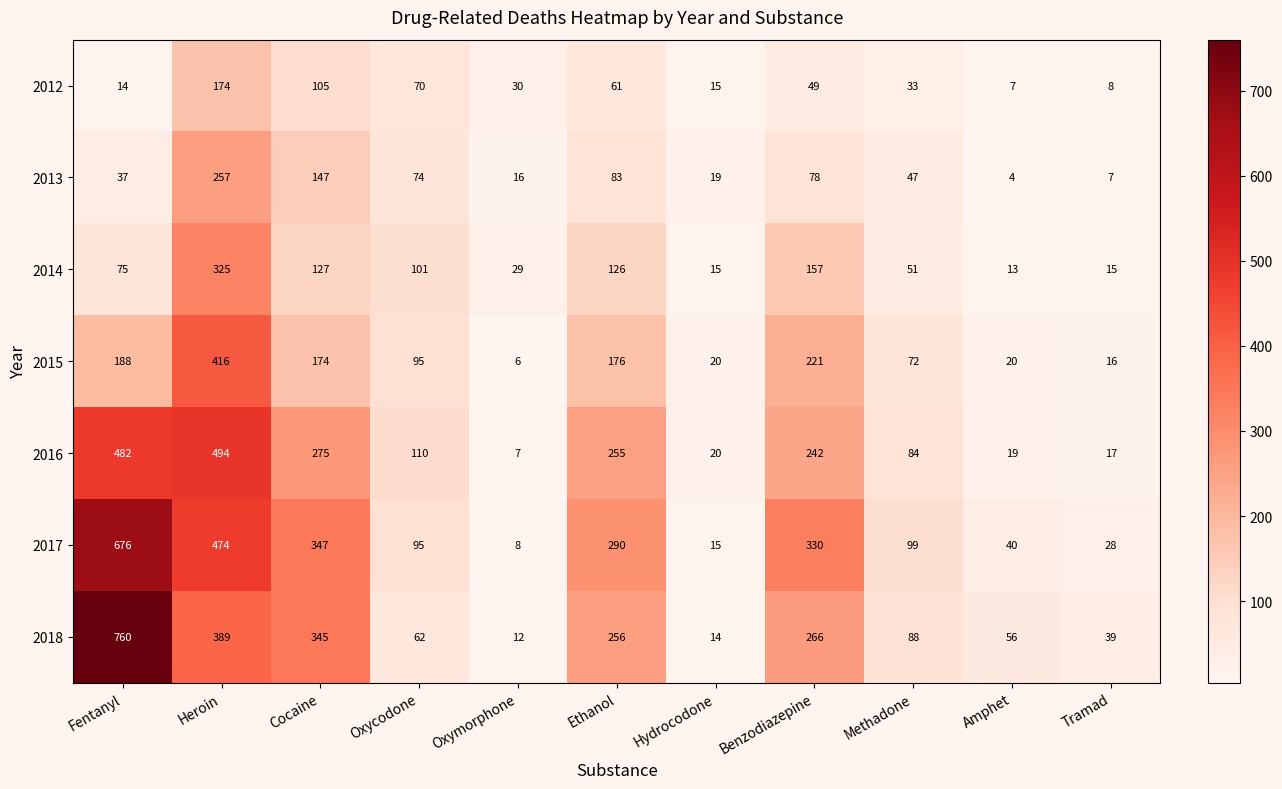

What is the spread (max minus min) of values at Ethanol?

229